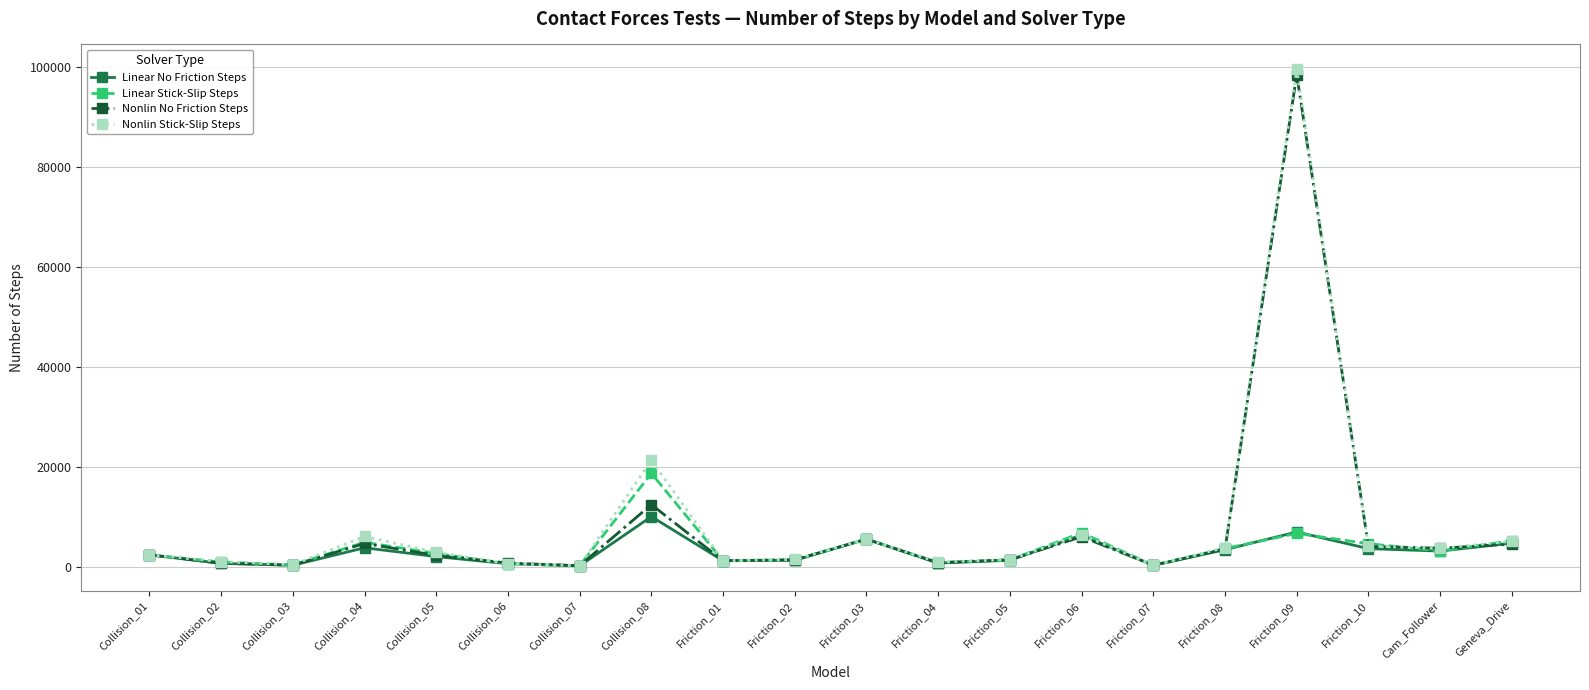

Which series has the widest spread of values?

Nonlin Stick-Slip Steps